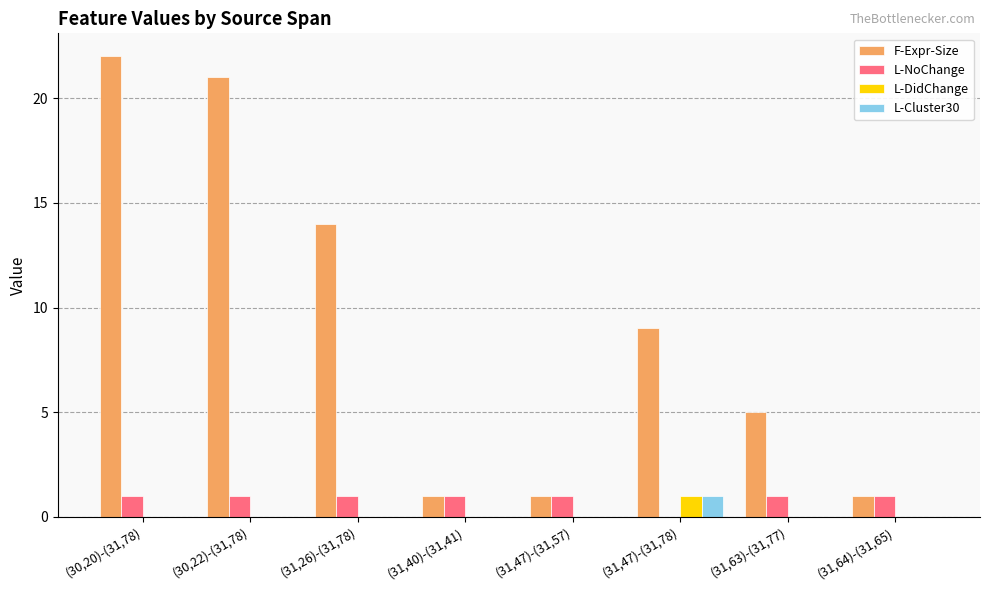

At which label is L-NoChange closest to 0?

(31,47)-(31,78)